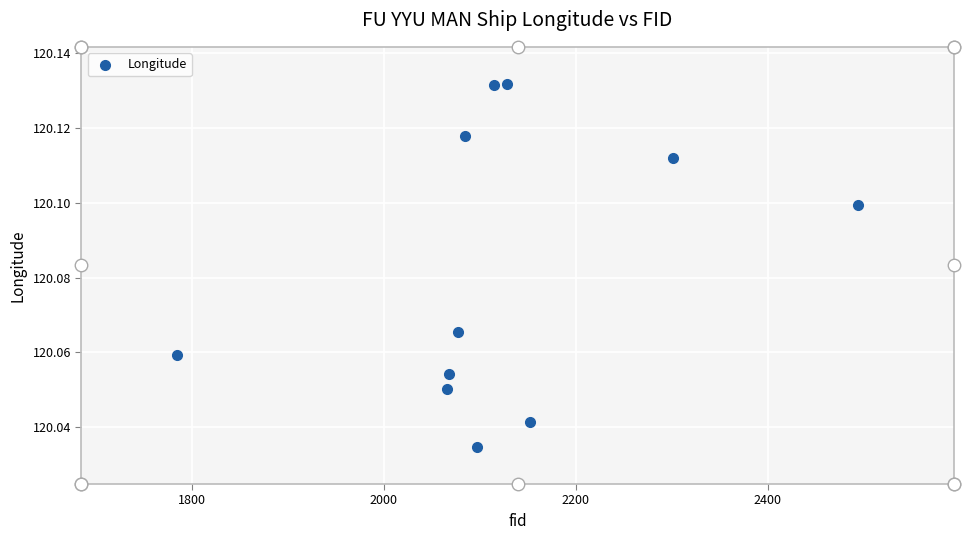

What is the range of X values (max minus min)?

709.0